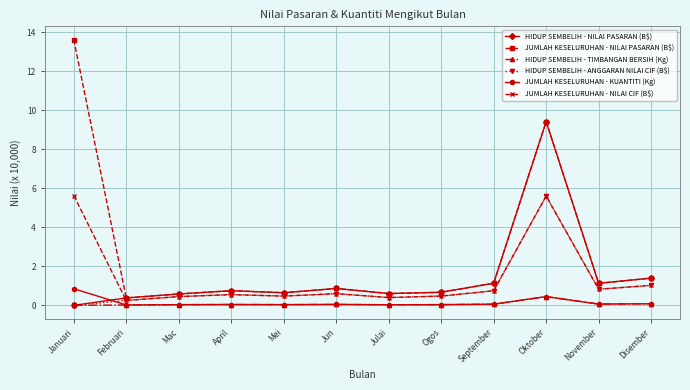

What is the sum of all JUMLAH KESELURUHAN - KUANTITI (Kg) values?

1.8